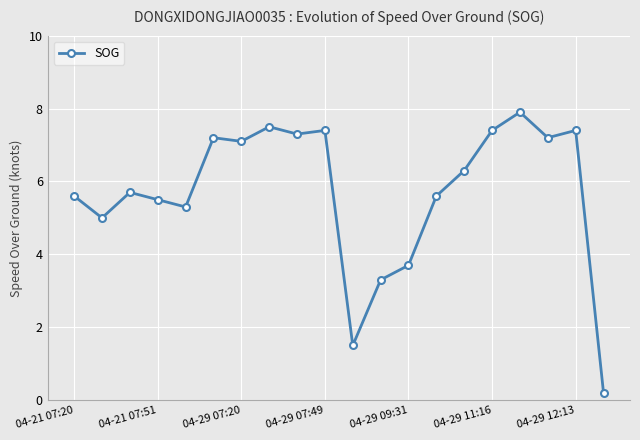

What is the greatest value displayed?

7.9